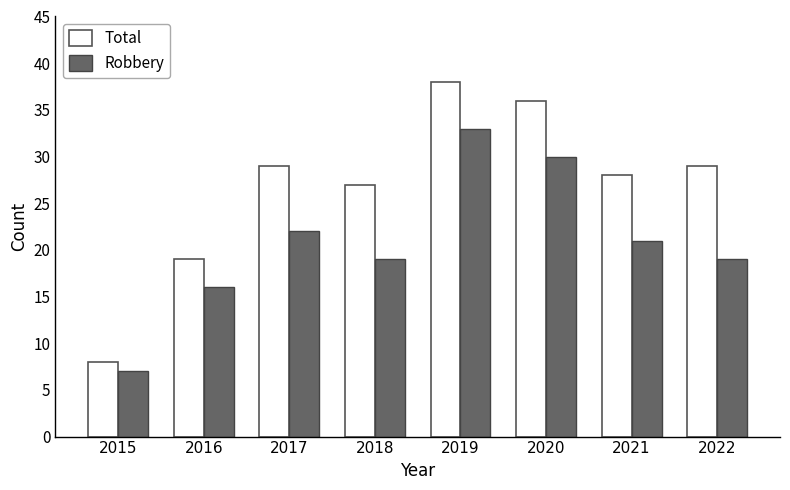

Which series has the largest total across all categories?

Total